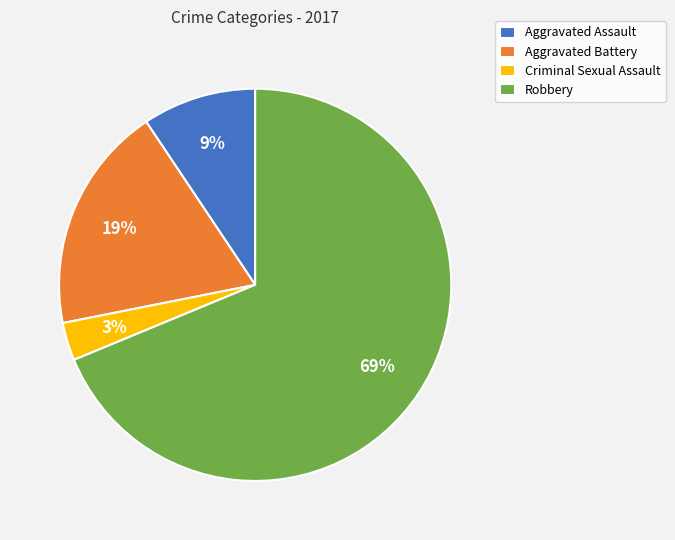

To the nearest percent, what portion does Aggravated Assault represent?

9%